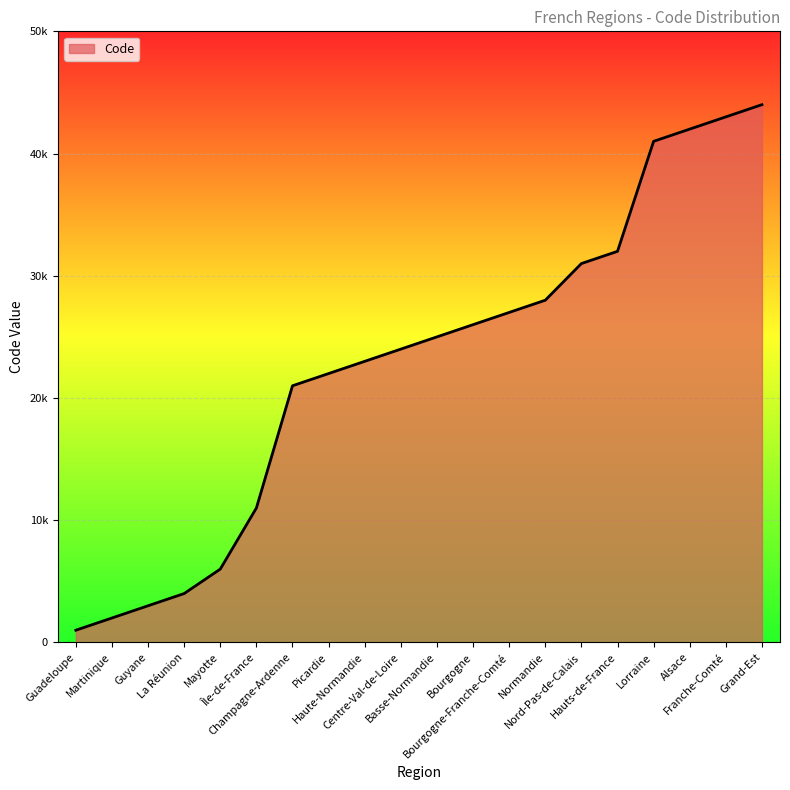

True or false: the data shows 41 at Lorraine.

True